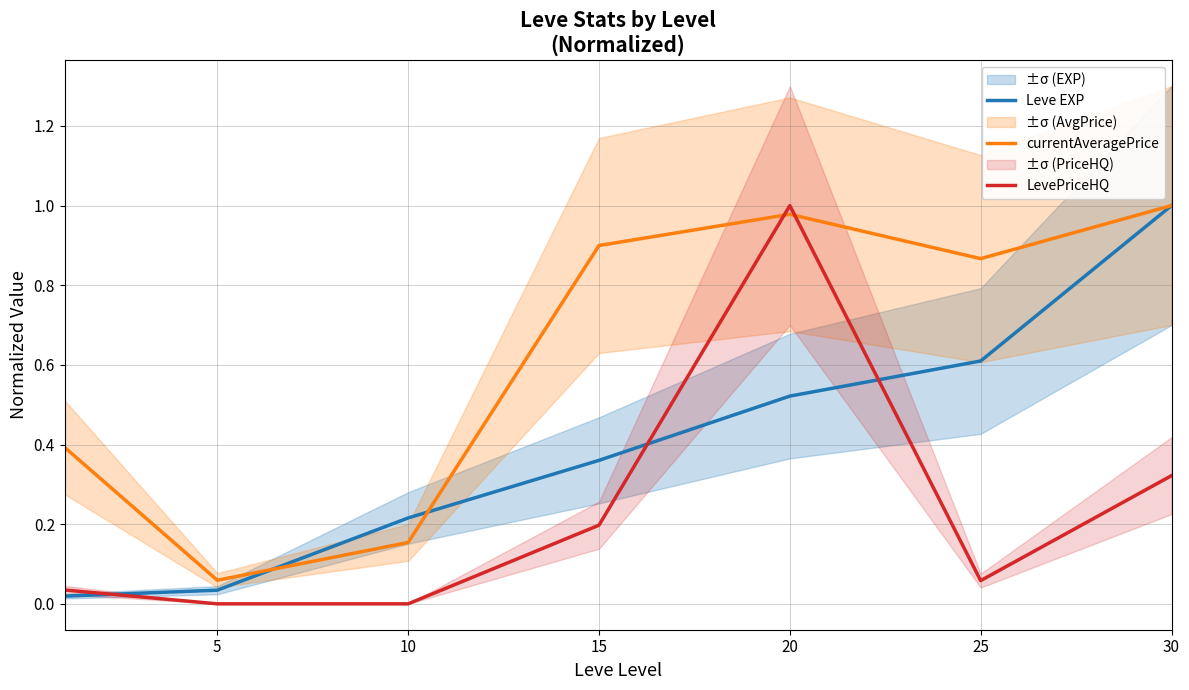

What is the total value across all series at 10?

0.4